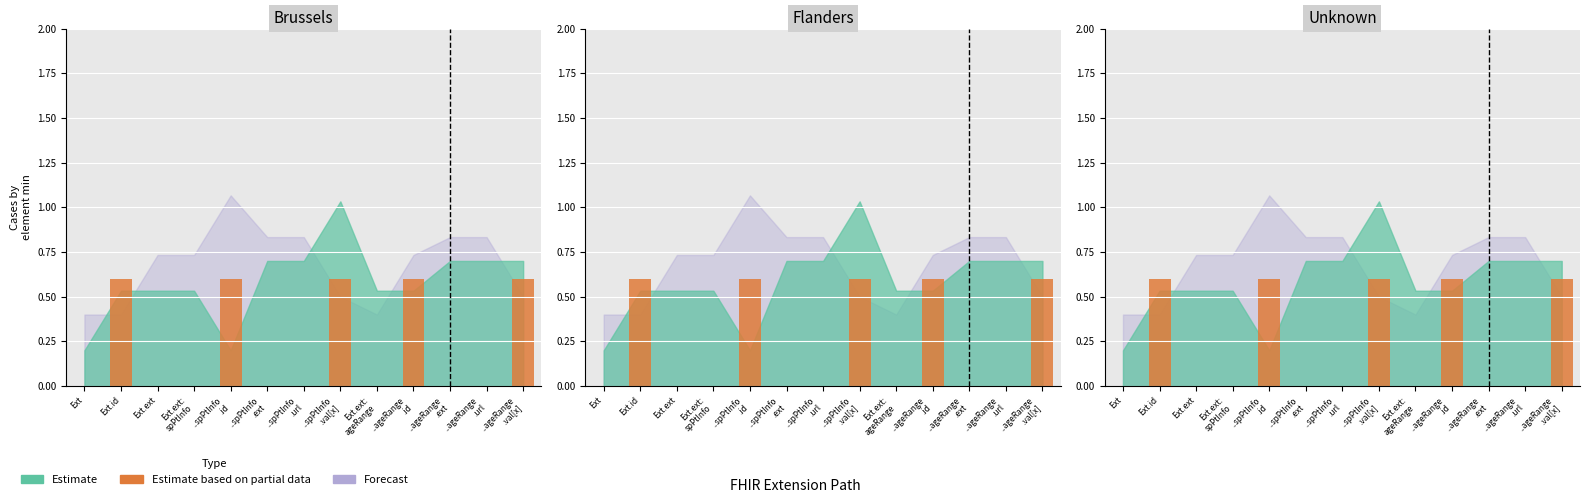

List the labels in order of value, largest first.

Ext.id, ..spPtInfo
.id, ..spPtInfo
.val[x], ..ageRange
.id, ..ageRange
.val[x], Ext, Ext.ext, Ext.ext:
spPtInfo, ..spPtInfo
.ext, ..spPtInfo
.url, Ext.ext:
ageRange, ..ageRange
.ext, ..ageRange
.url